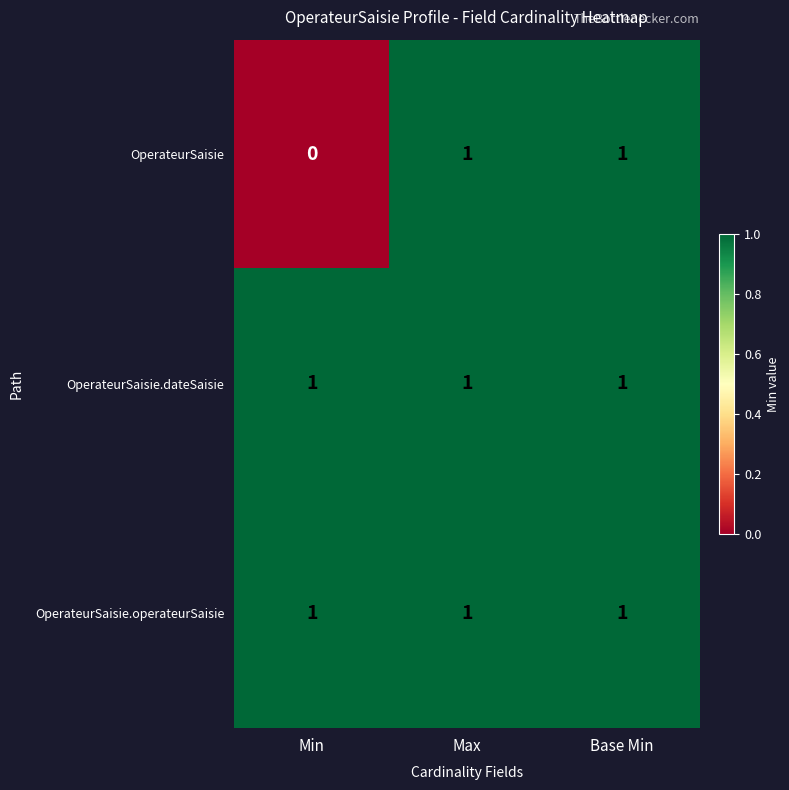

Reading left to right, extract all data points from this chart.

OperateurSaisie: 0	1	1
OperateurSaisie.dateSaisie: 1	1	1
OperateurSaisie.operateurSaisie: 1	1	1